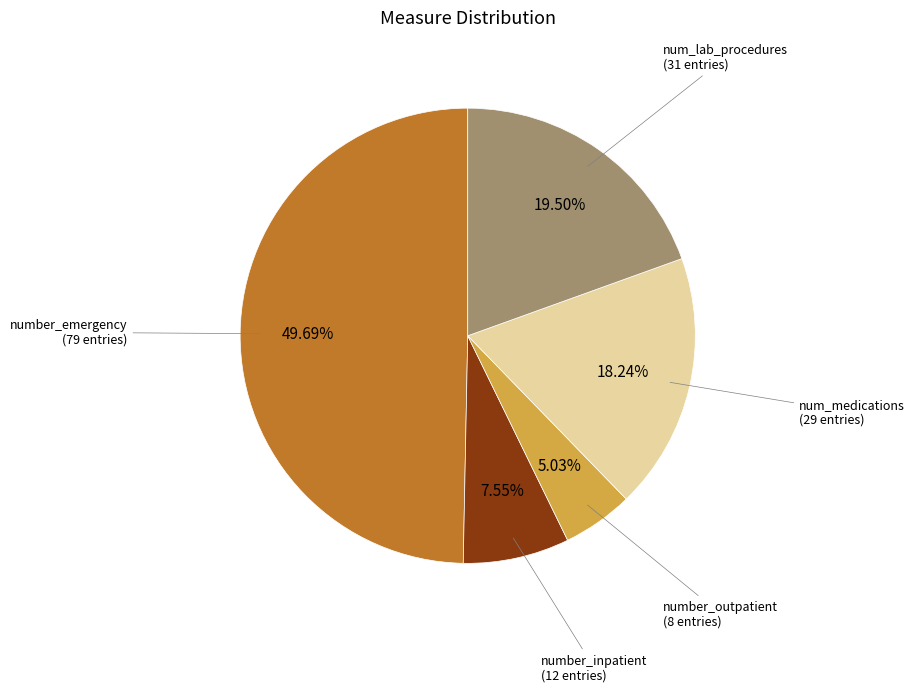

To the nearest percent, what is the difference between the largest and smallest slice percentages?

45%